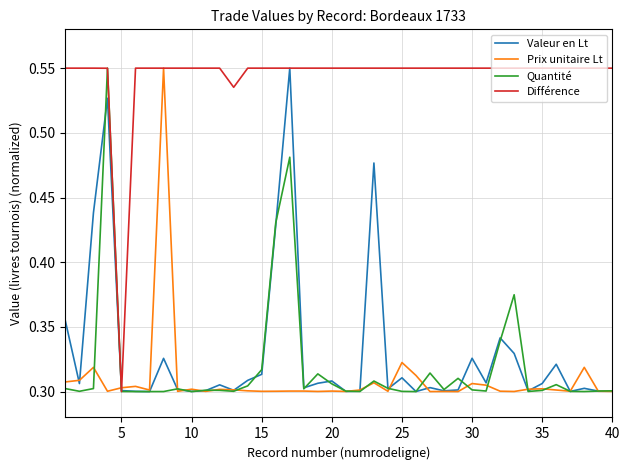

Which series has the largest total across all categories?

Différence